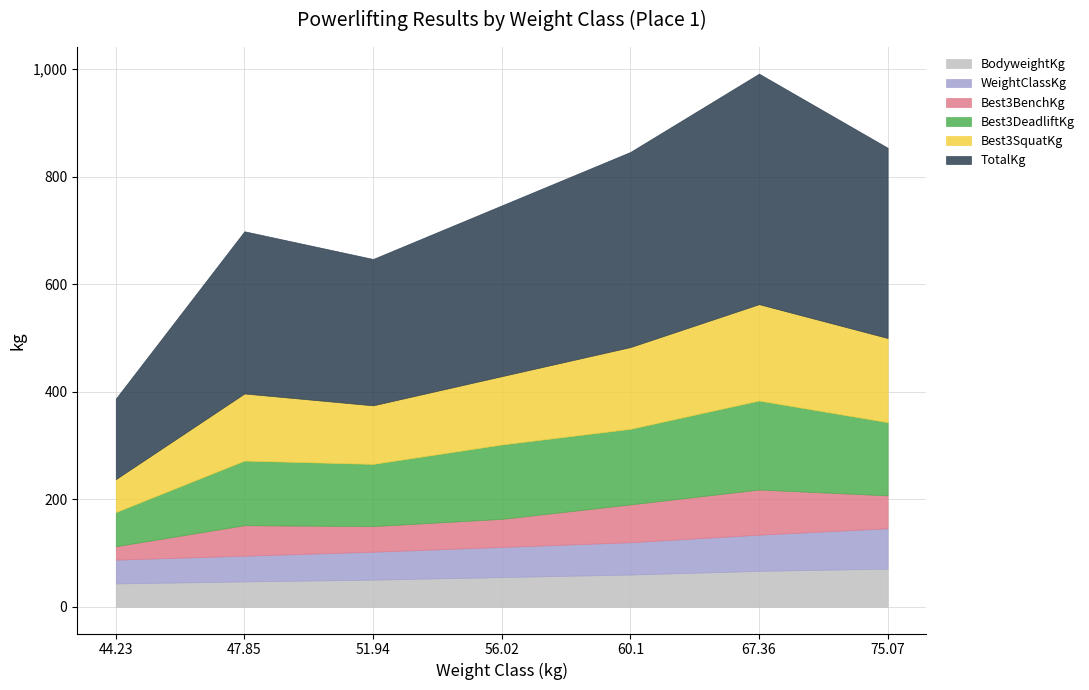

What is the total value across all series at 51.94?

646.8